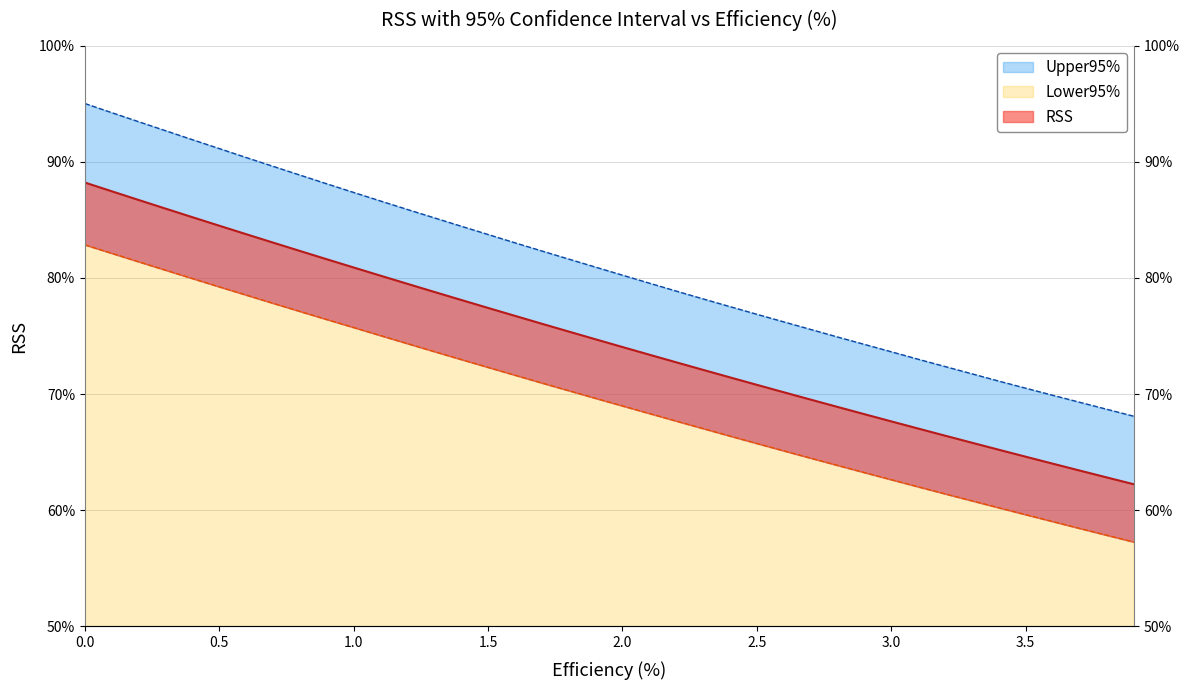

How many distinct data groups are displayed?

3